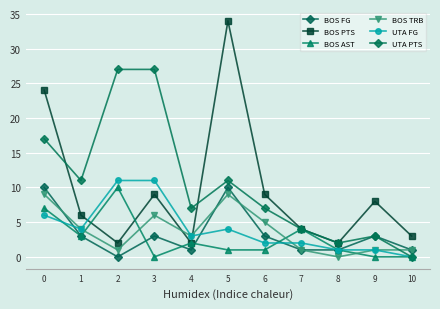

Read the BOS TRB value at 4.

3